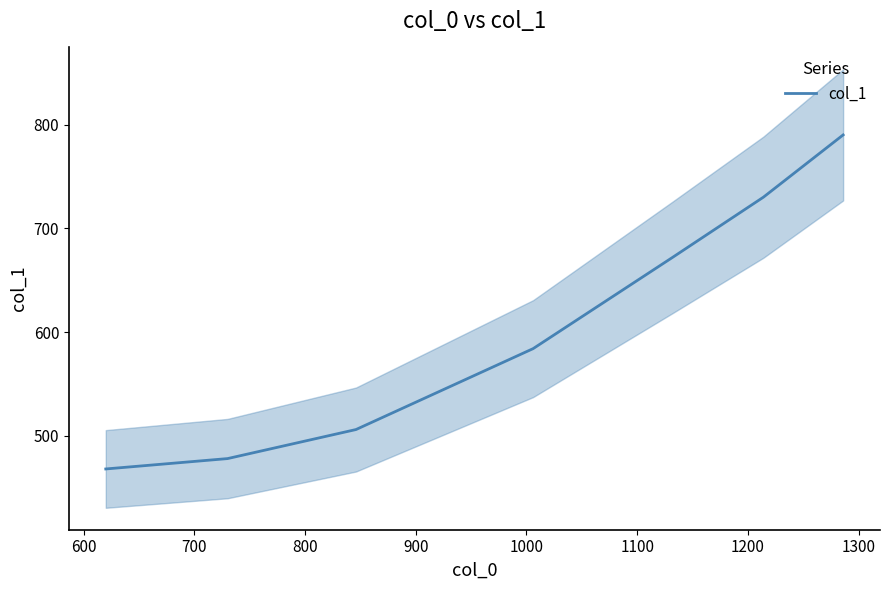

What is the sum of the values at 900 and 800?

1090